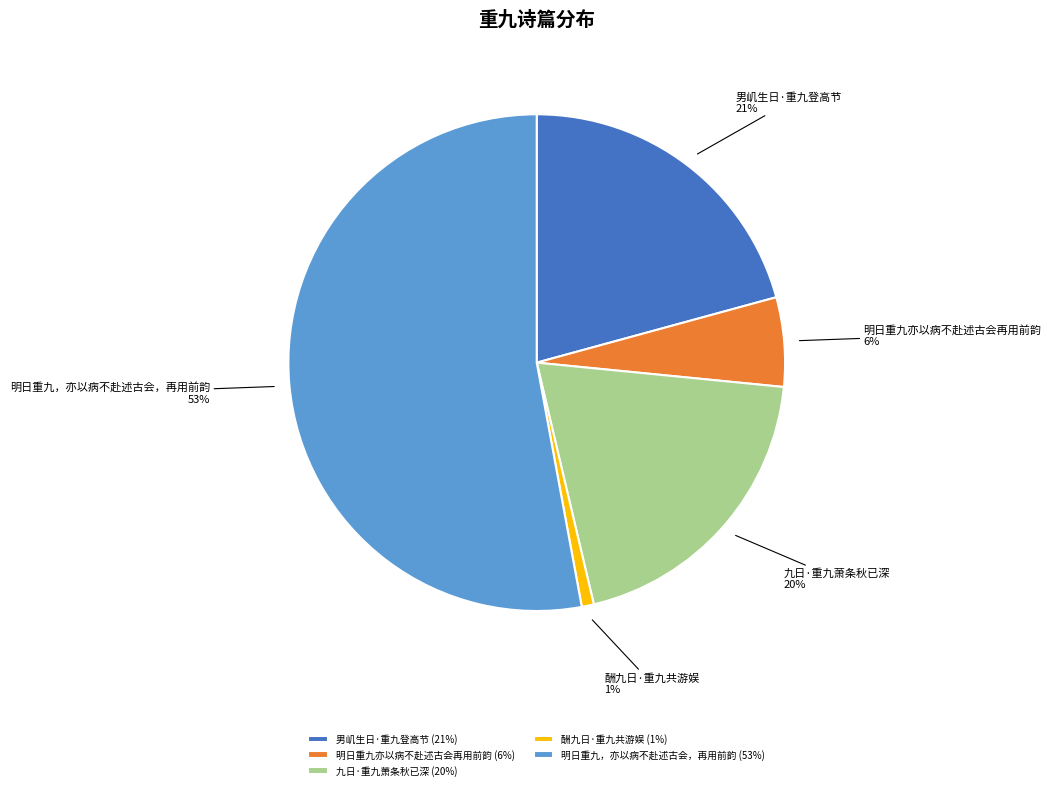

To the nearest percent, what is the difference between the 九日·重九萧条秋已深 and 酬九日·重九共游娱 slice percentages?

19%